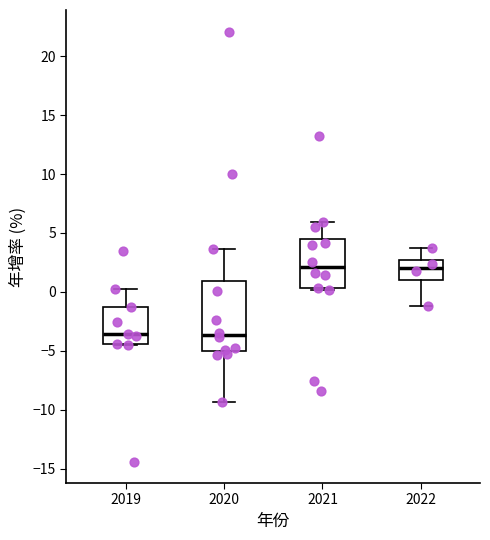

Reading left to right, transcribe this box plot: for each box, give where its median line is, the range the box spans, and where its two whiskers end, as read against the y-axis. The values are not printed on the chart, so give them approximately, as read against the axis.

2019: median -3.5, box -4.5 to -1.5, whiskers -4.5 to 0.5
2020: median -3.5, box -5.0 to 1.0, whiskers -9.5 to 3.5
2021: median 2.0, box 0.5 to 4.5, whiskers 0.0 to 6.0
2022: median 2.0, box 1.0 to 2.5, whiskers -1.0 to 3.5